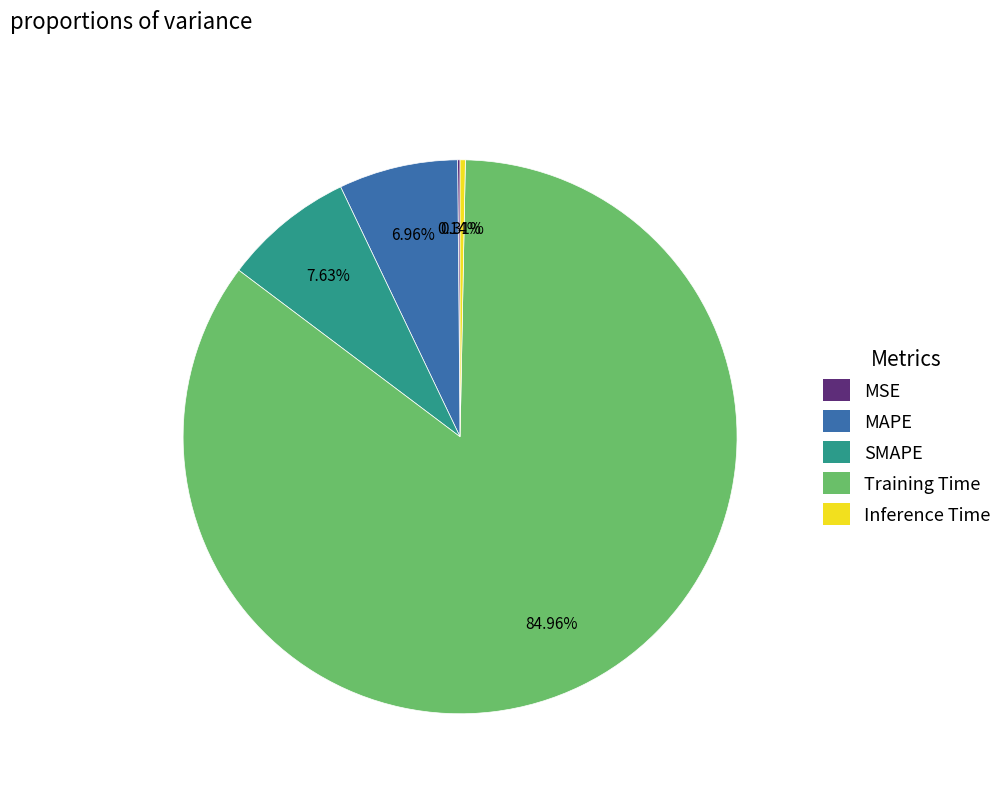

Do SMAPE and Inference Time together represent more than half of the pie?

No